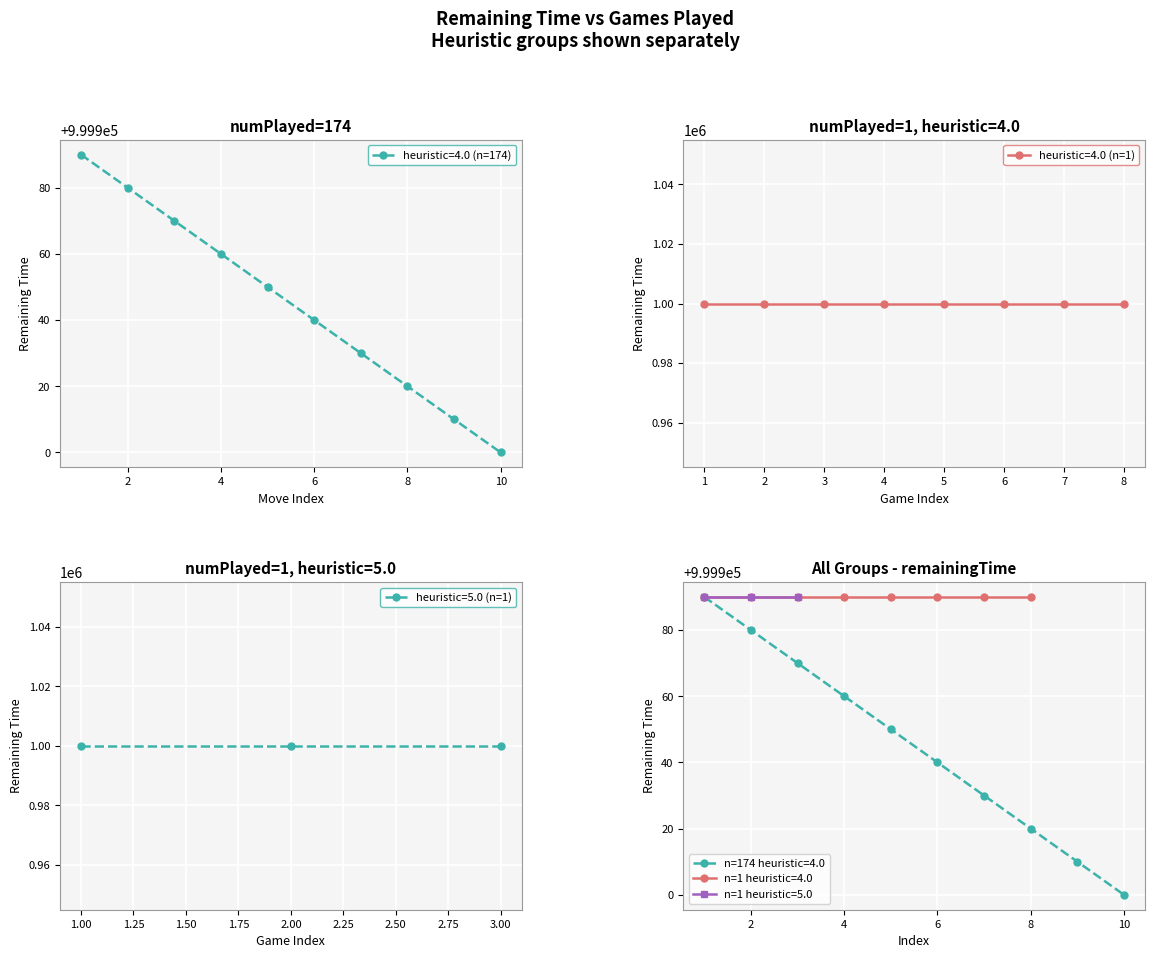

True or false: heuristic=4.0 (n=174) has more than 2 points higher than both neighbors.

False